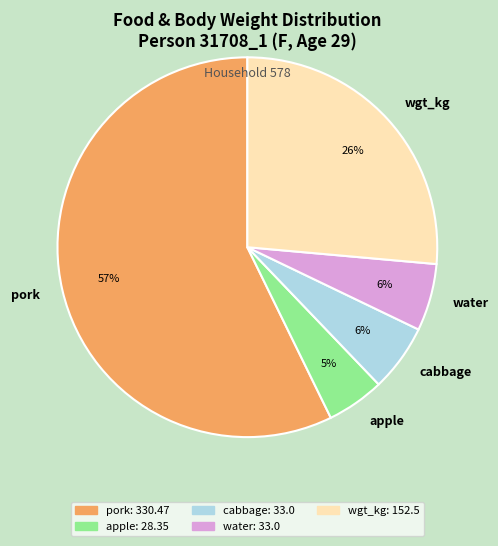

How many slices are in this pie chart?

5